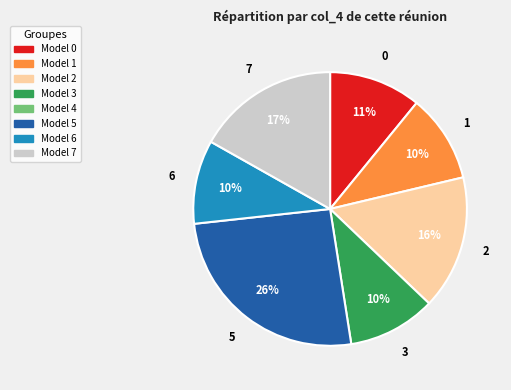

Is there a majority slice in this chart?

No